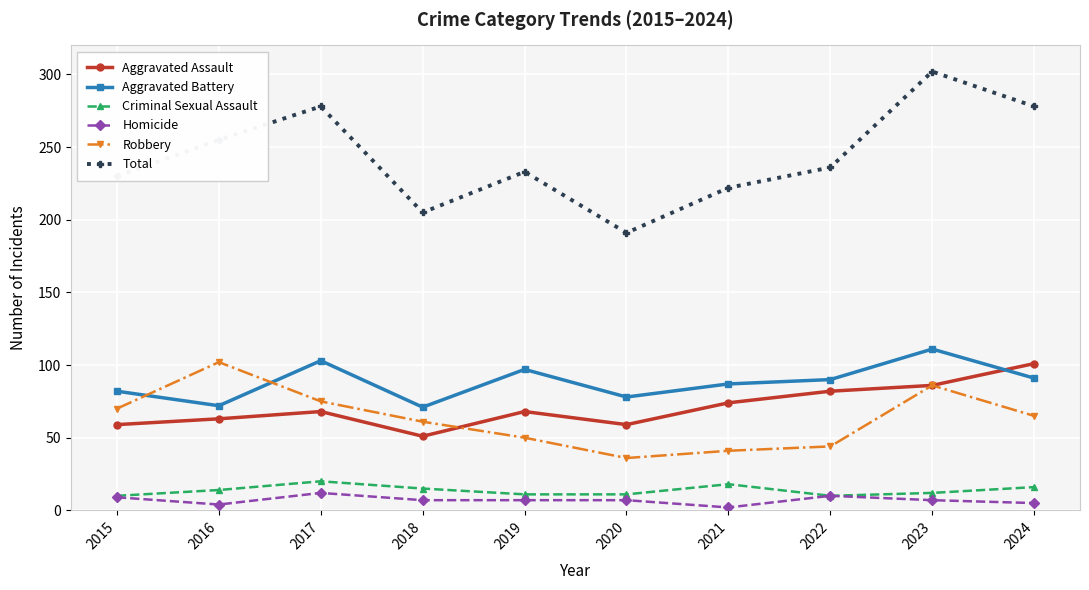

Which series has the largest total across all categories?

Total